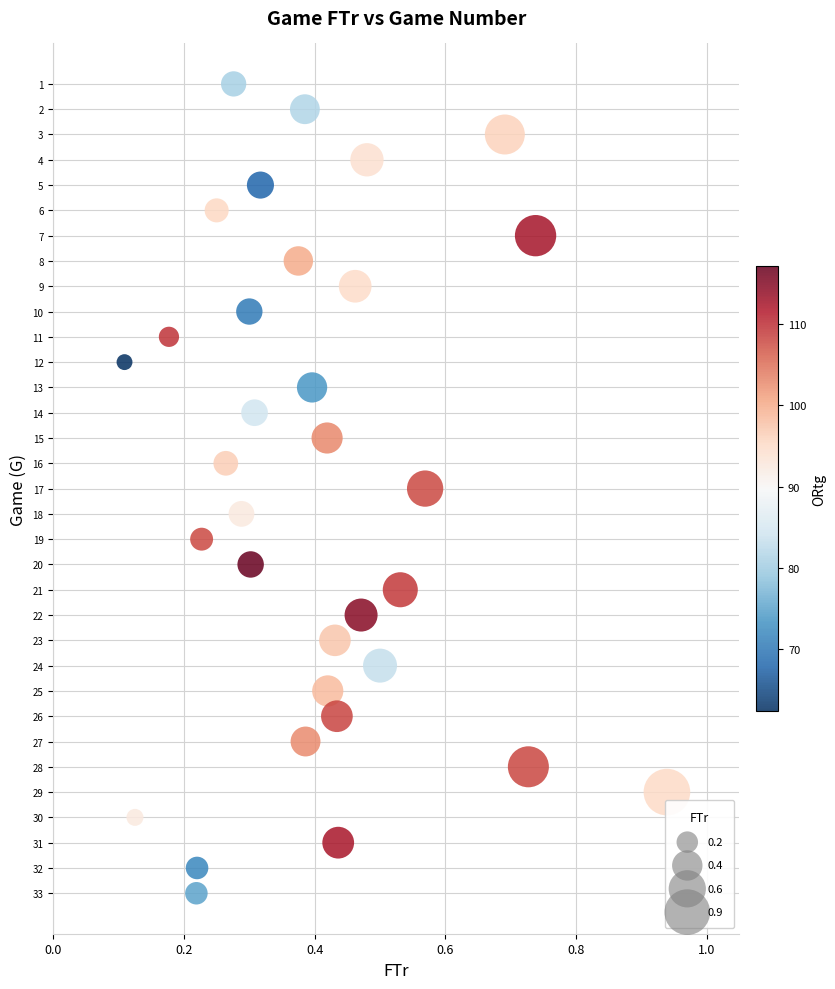

What is the range of Y values (max minus min)?

32